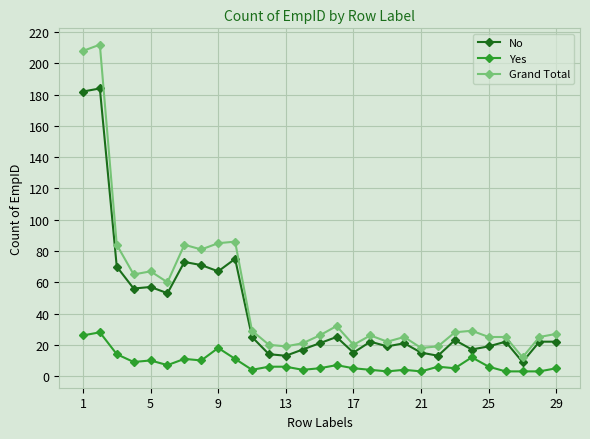

What is the sum of all No values?

1242